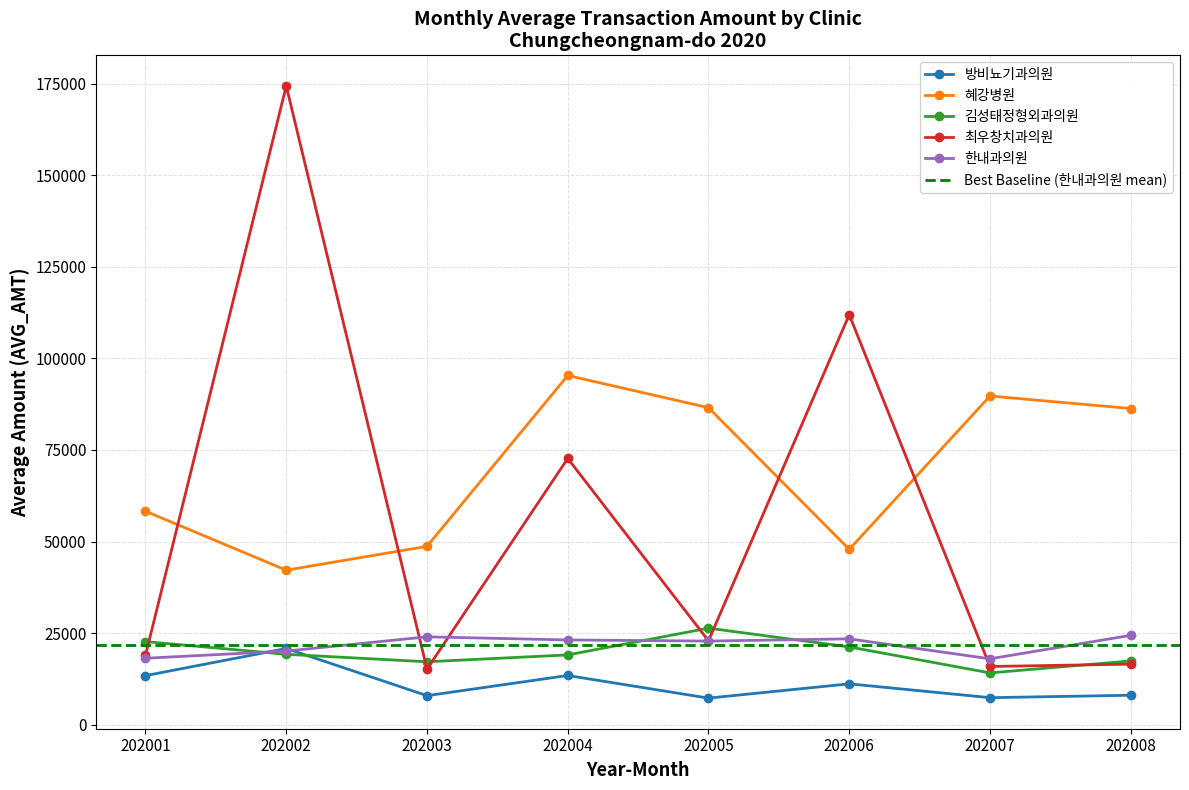

At which category is the sum across all series the highest?

202002